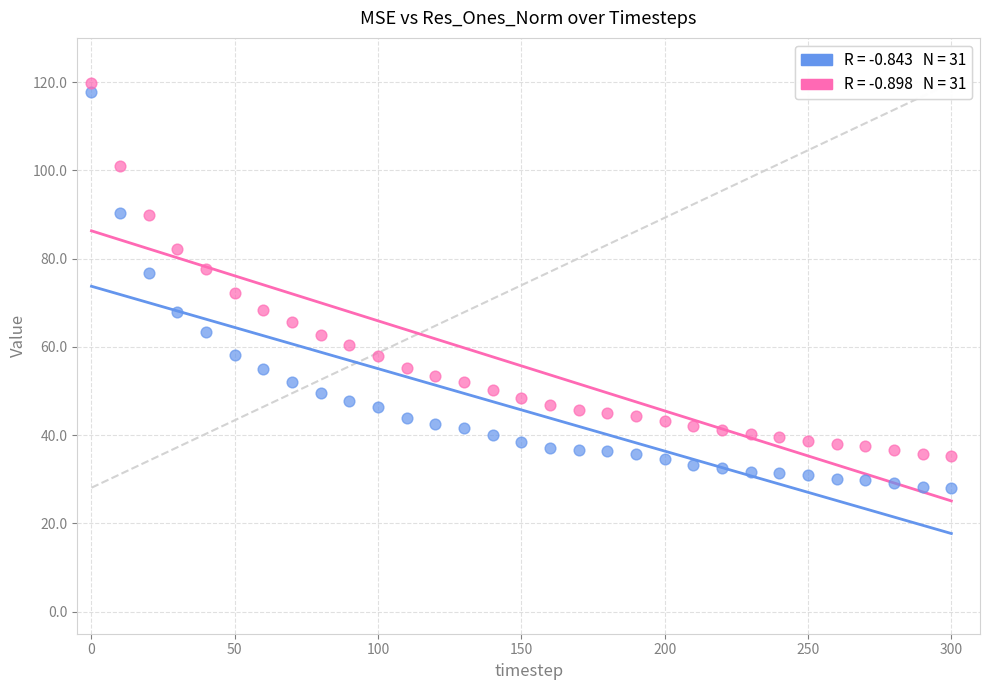

Across all data points, what is the range of Y values (max minus min)?

91.8